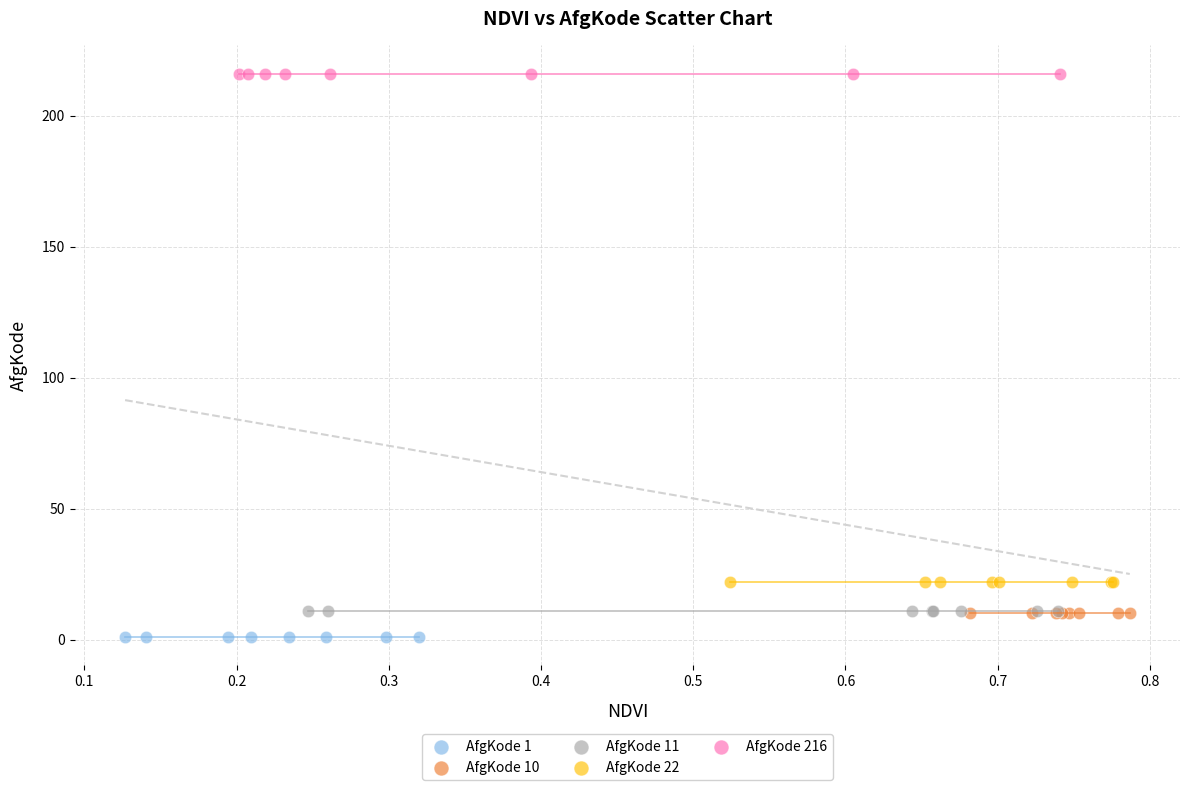

Which series reaches the maximum Y coordinate?

AfgKode 216